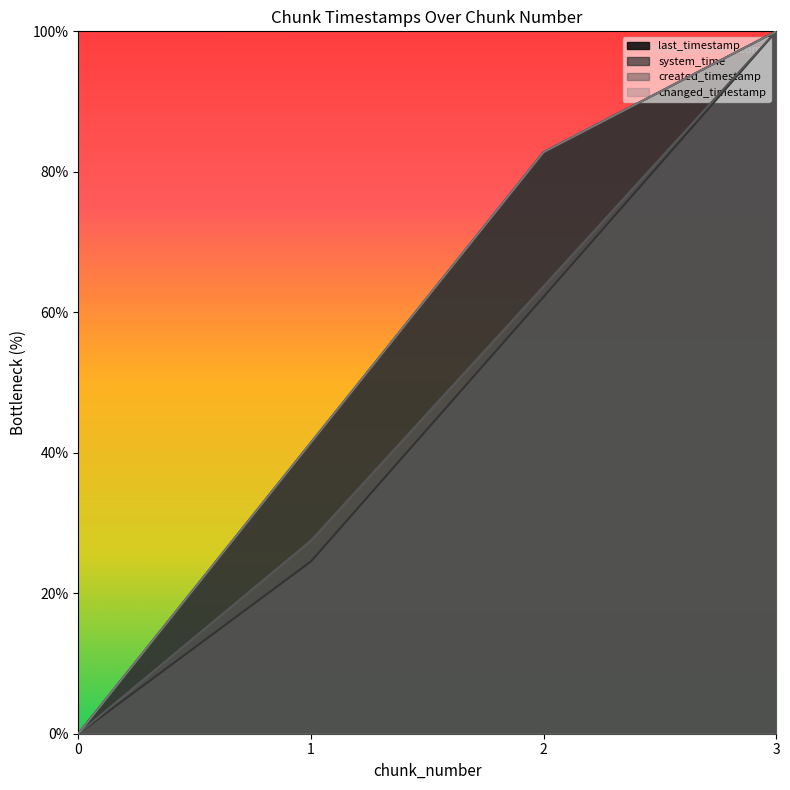

Rank the categories by changed_timestamp value from lowest to highest.

0, 1, 2, 3